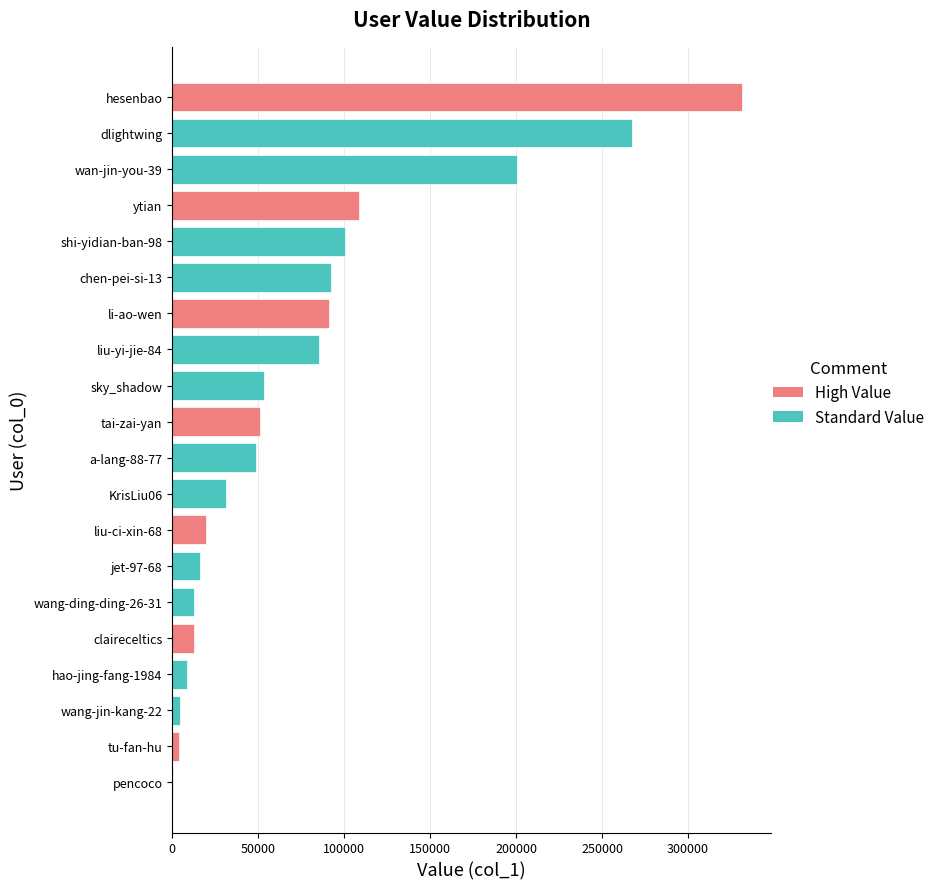

Count the number of categories in the chart.

20